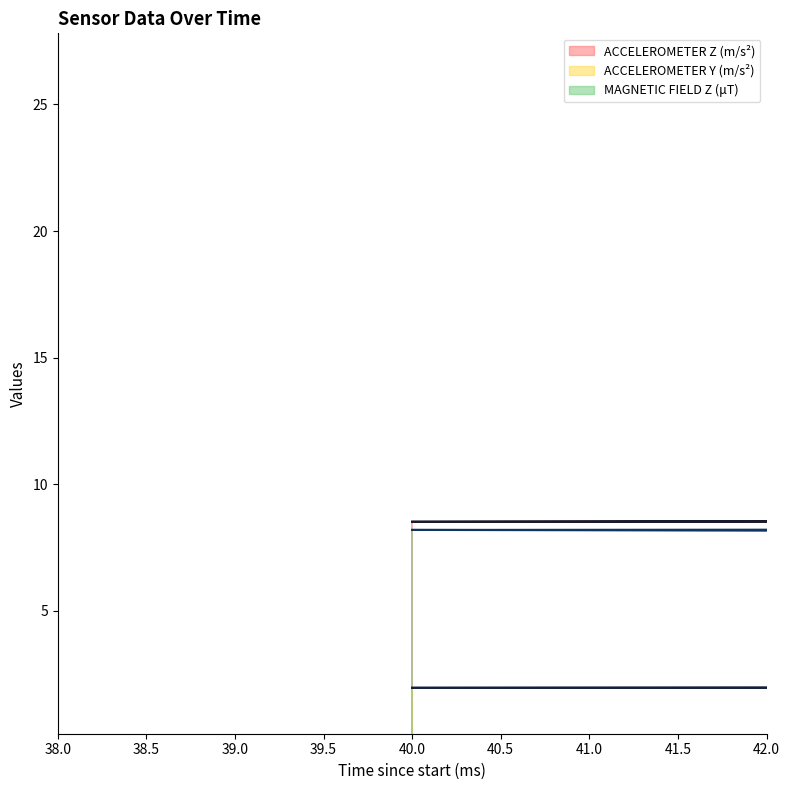

What is the sum of the MAGNETIC FIELD Z (μT) values at 2480 and 1658?

34.1